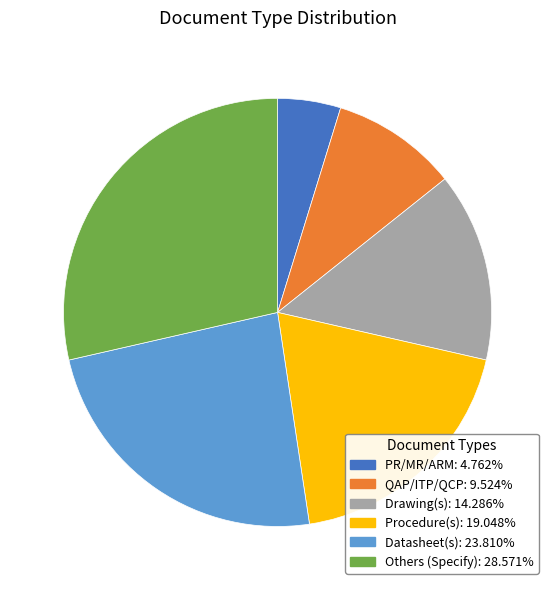

Rank the categories by value from highest to lowest.

Others (Specify), Datasheet(s), Procedure(s), Drawing(s), QAP/ITP/QCP, PR/MR/ARM